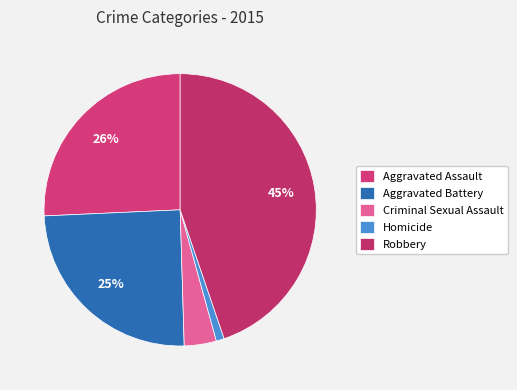

Rank the categories by value from highest to lowest.

Robbery, Aggravated Assault, Aggravated Battery, Criminal Sexual Assault, Homicide